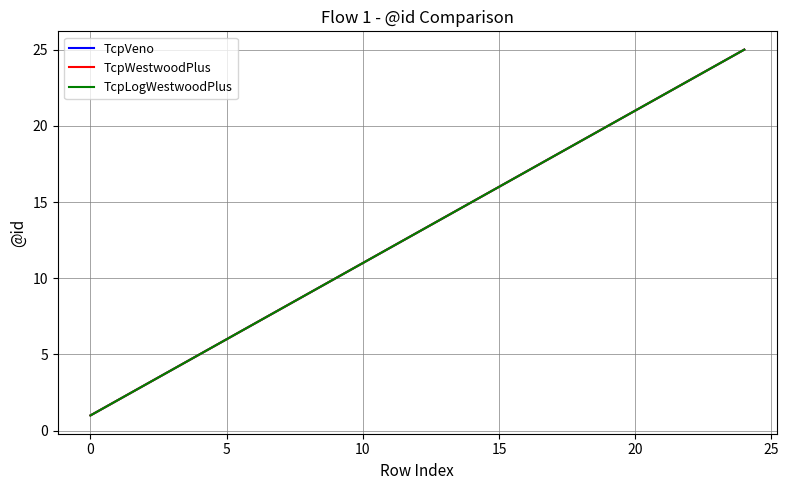

Rank the series by their maximum value, from highest to lowest.

TcpVeno, TcpWestwoodPlus, TcpLogWestwoodPlus